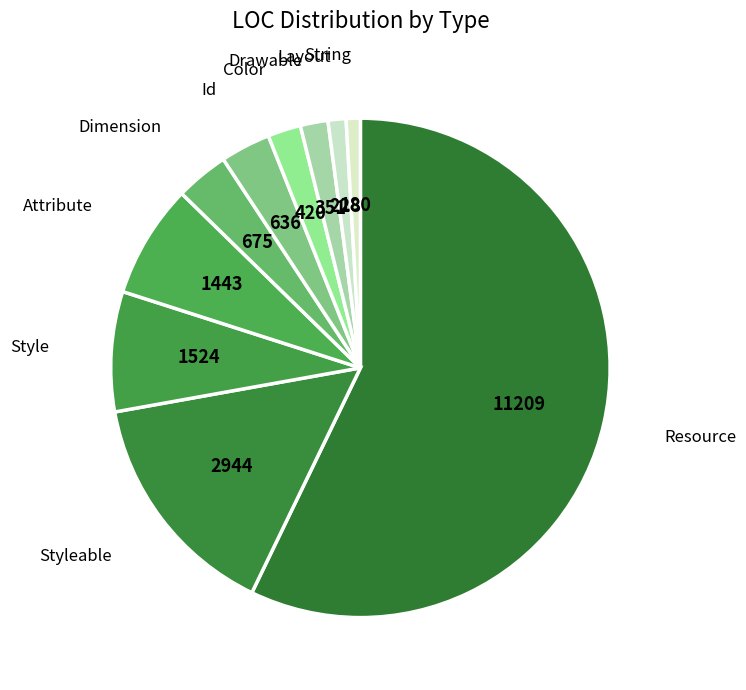

Approximately how many times larger is the value at Id compared to Layout?

2.8